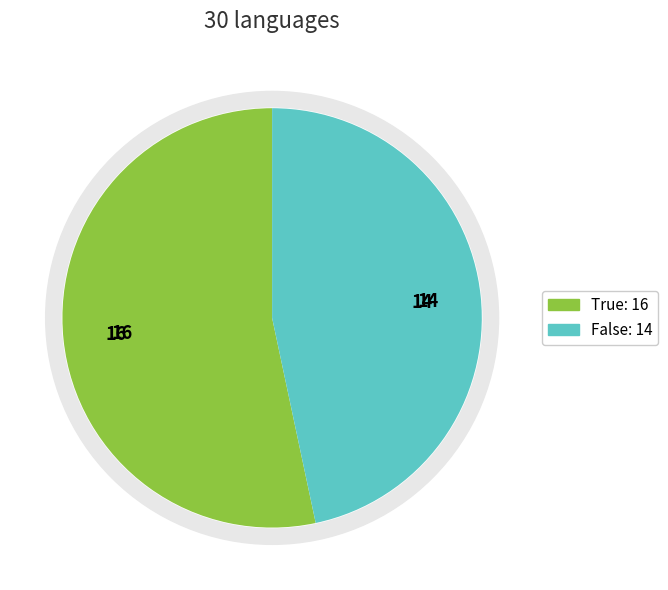

Which category has the biggest portion of the pie?

True